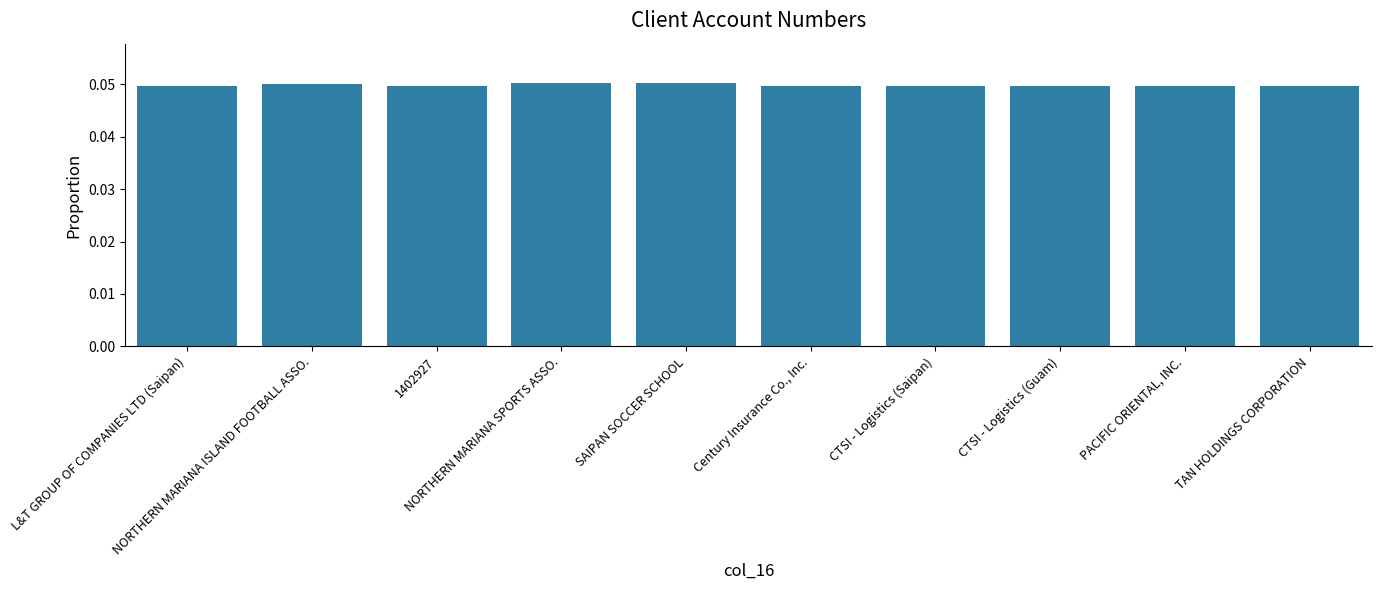

What is the label of the 9th bar from the right?

NORTHERN MARIANA ISLAND FOOTBALL ASSO.